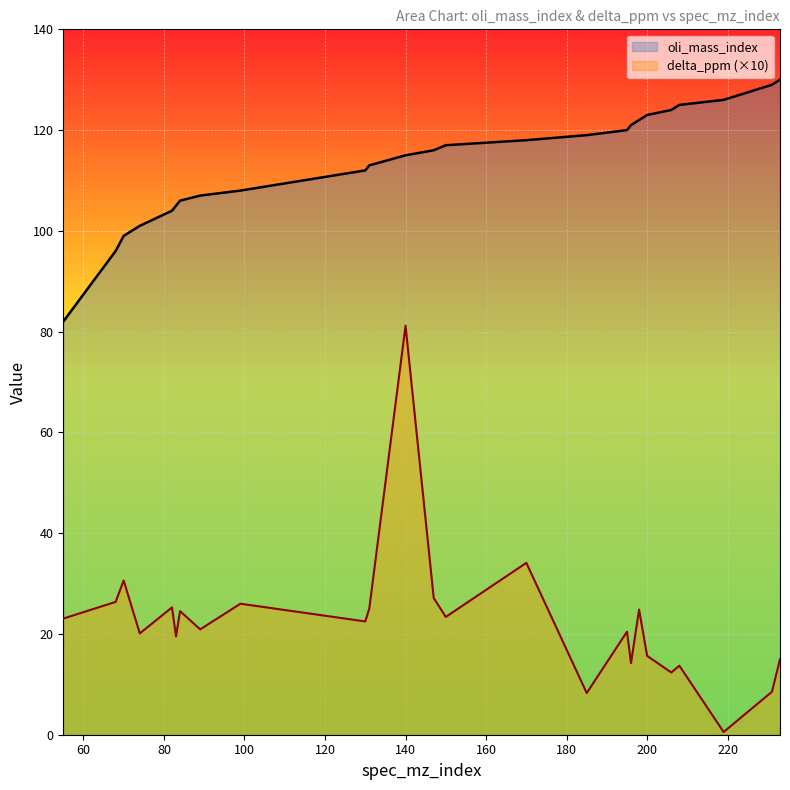

At which label does oli_mass_index first exceed 116?

150